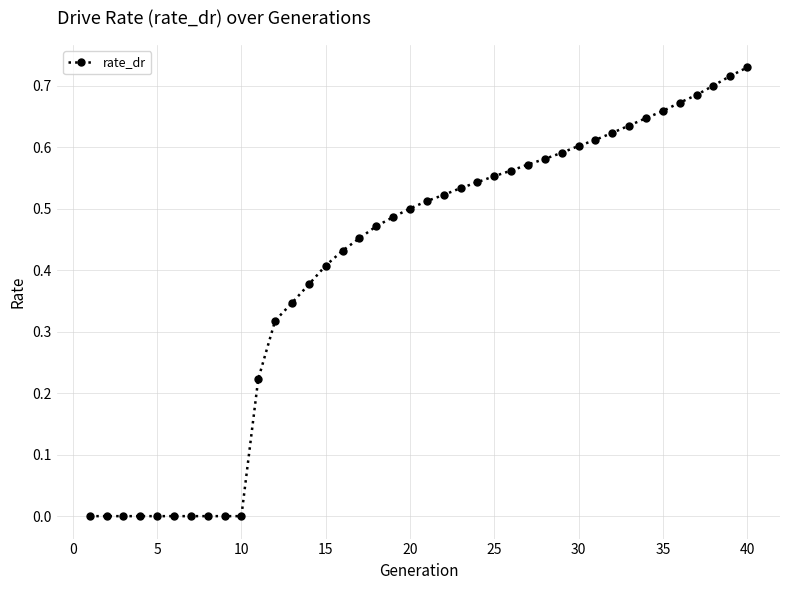

How many categories are shown in the chart?

40